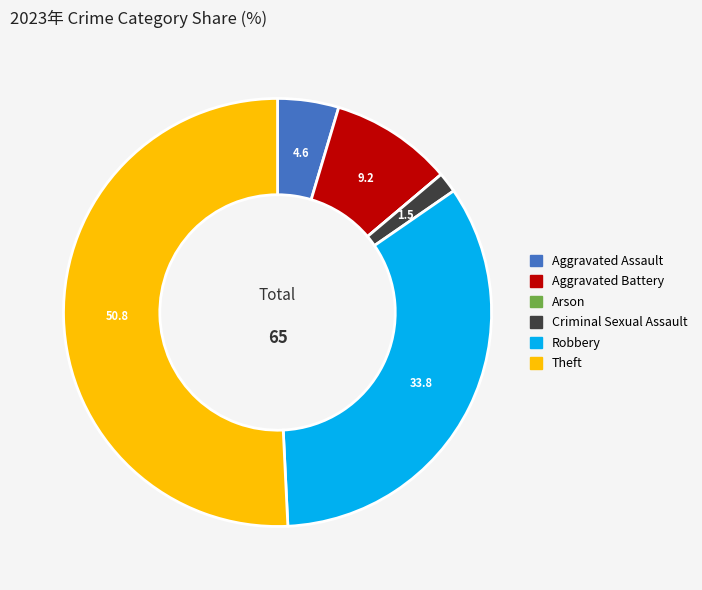

Is the sum of Aggravated Assault and Aggravated Battery greater than half?

No